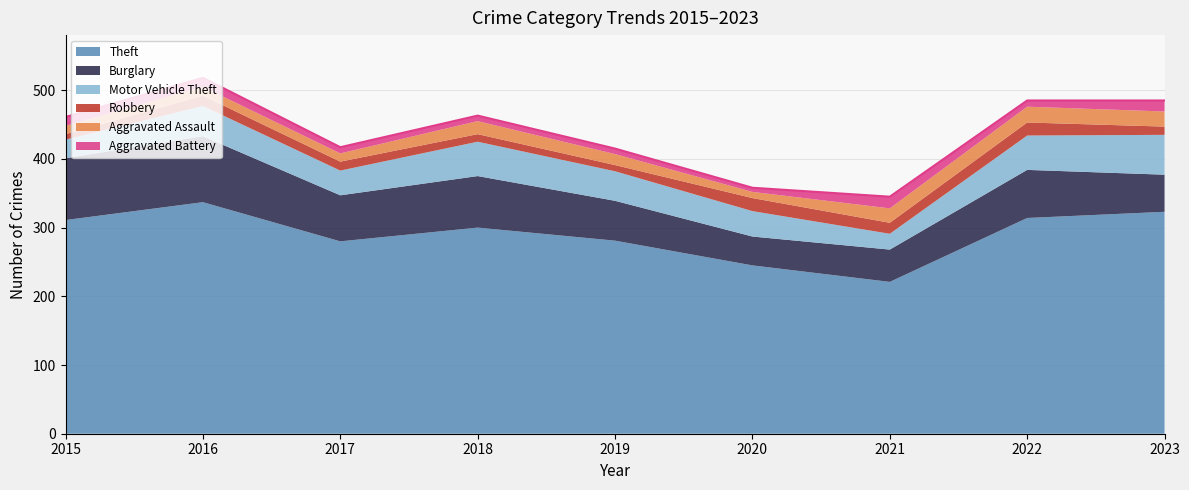

Reading left to right, what are all the values shown in this chart?

Theft: 311	337	280	300	281	245	221	314	323
Burglary: 90	96	67	75	58	42	47	70	54
Motor Vehicle Theft: 27	44	36	50	43	37	23	50	58
Robbery: 8	15	13	11	9	19	16	19	12
Aggravated Assault: 12	13	12	19	16	9	21	23	22
Aggravated Battery: 13	13	9	8	8	6	17	9	16